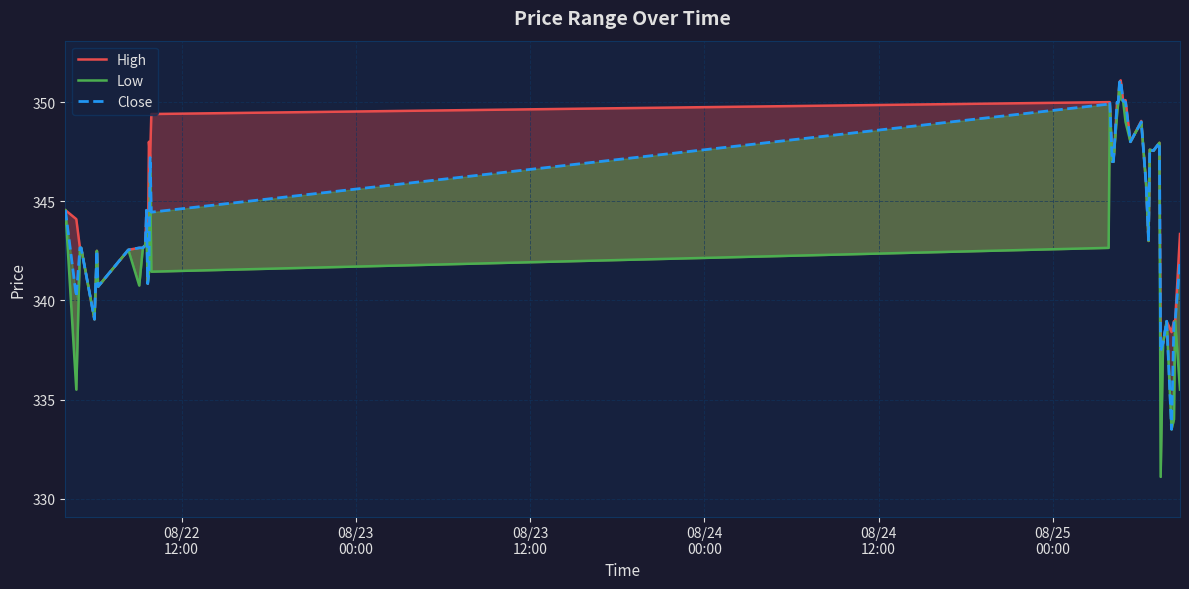

What is the difference between the maximum and minimum values in the Low series?

19.9